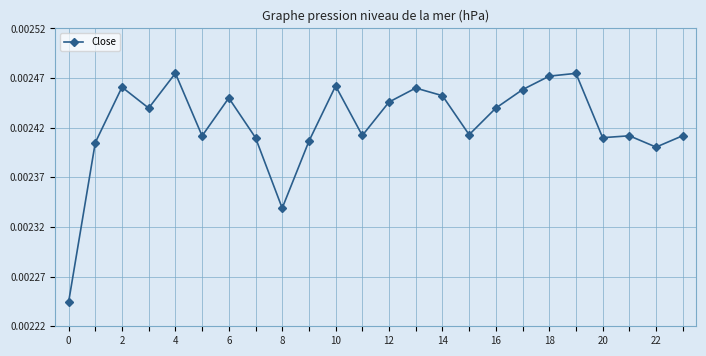

True or false: the data has more than 1 interior local peaks.

True